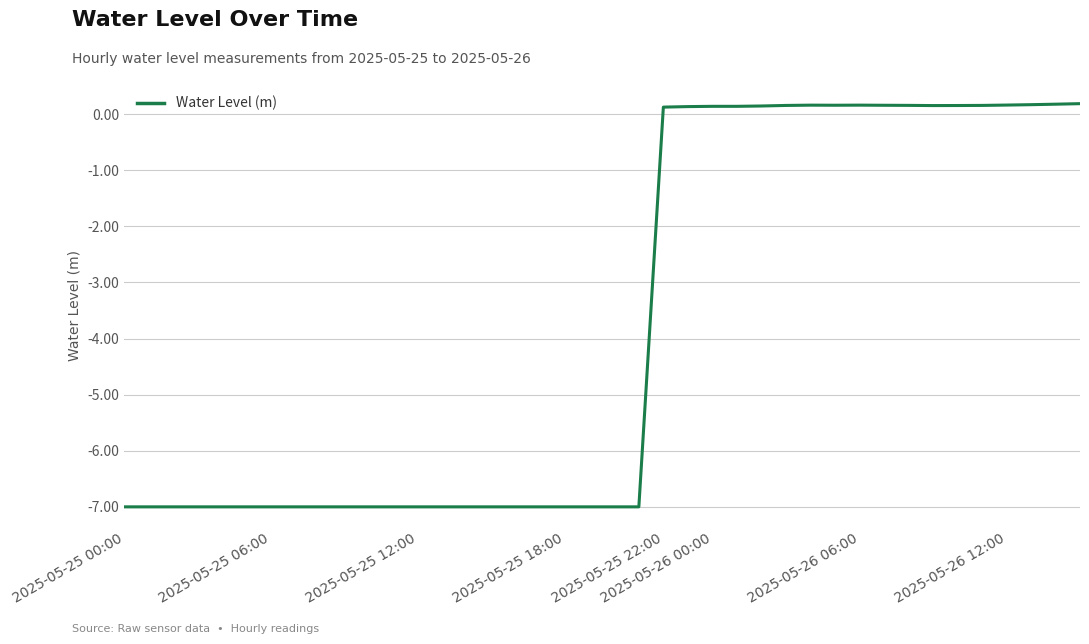

What is the difference between the maximum and minimum values?

7.2